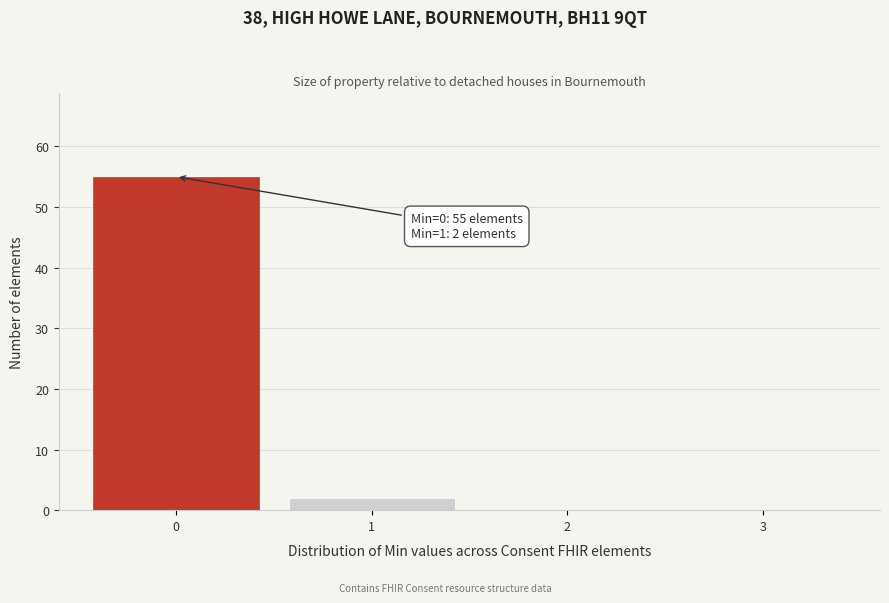

Reading left to right, list all the values displayed in this chart.

0=55	1=2	2=0	3=0